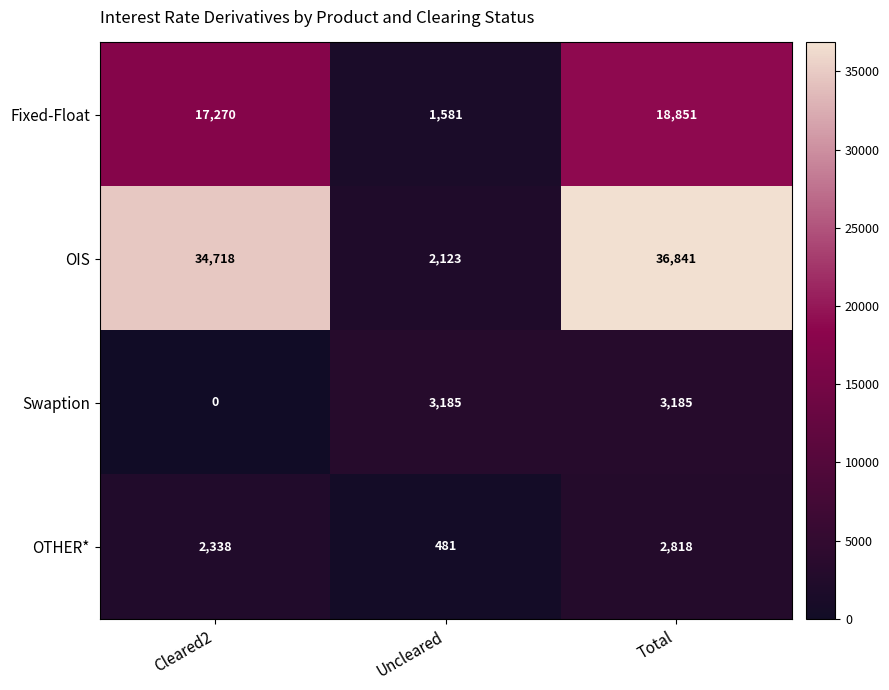

Reading right to left, what are all the values shown in this chart?

Fixed-Float: Total=18851	Uncleared=1581	Cleared2=17270
OIS: Total=36841	Uncleared=2123	Cleared2=34718
Swaption: Total=3185	Uncleared=3185	Cleared2=0
OTHER*: Total=2818	Uncleared=481	Cleared2=2338